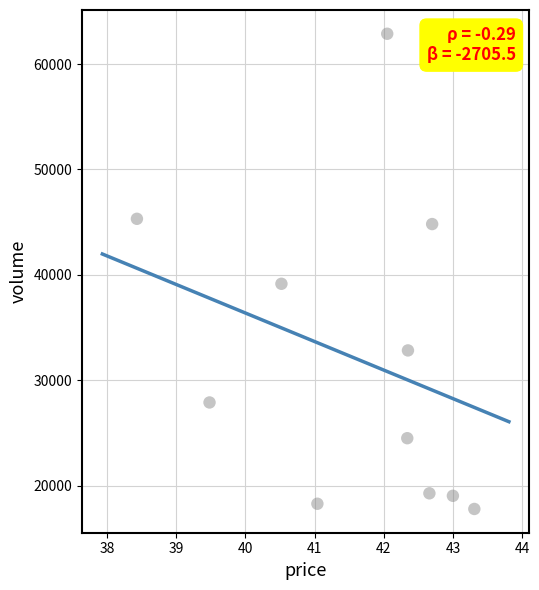

What Y value in the scatter plot is closest to 40331?

39153